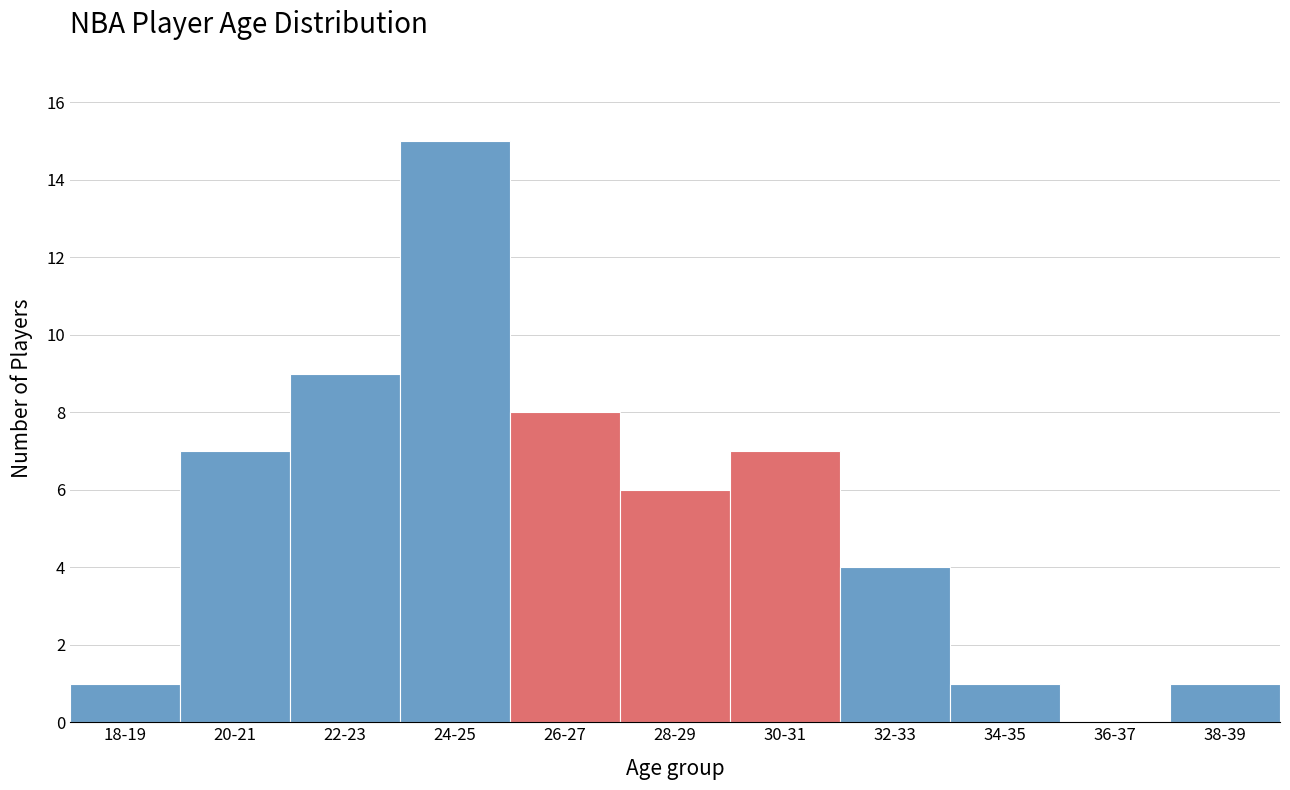

Reading right to left, list all the values displayed in this chart.

38-39=1	36-37=0	34-35=1	32-33=4	30-31=7	28-29=6	26-27=8	24-25=15	22-23=9	20-21=7	18-19=1